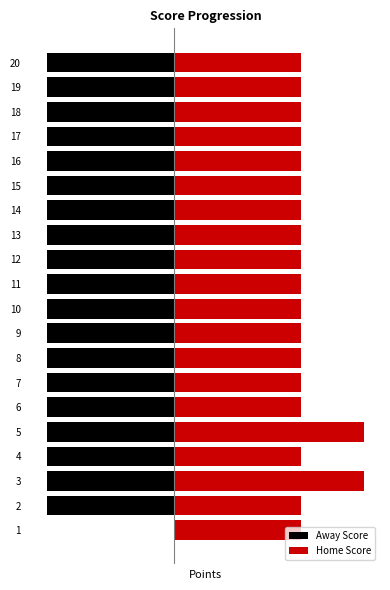

Reading left to right, what are all the values shown in this chart?

Away Score: 0	-2	-2	-2	-2	-2	-2	-2	-2	-2	-2	-2	-2	-2	-2	-2	-2	-2	-2	-2
Home Score: 2	2	3	2	3	2	2	2	2	2	2	2	2	2	2	2	2	2	2	2